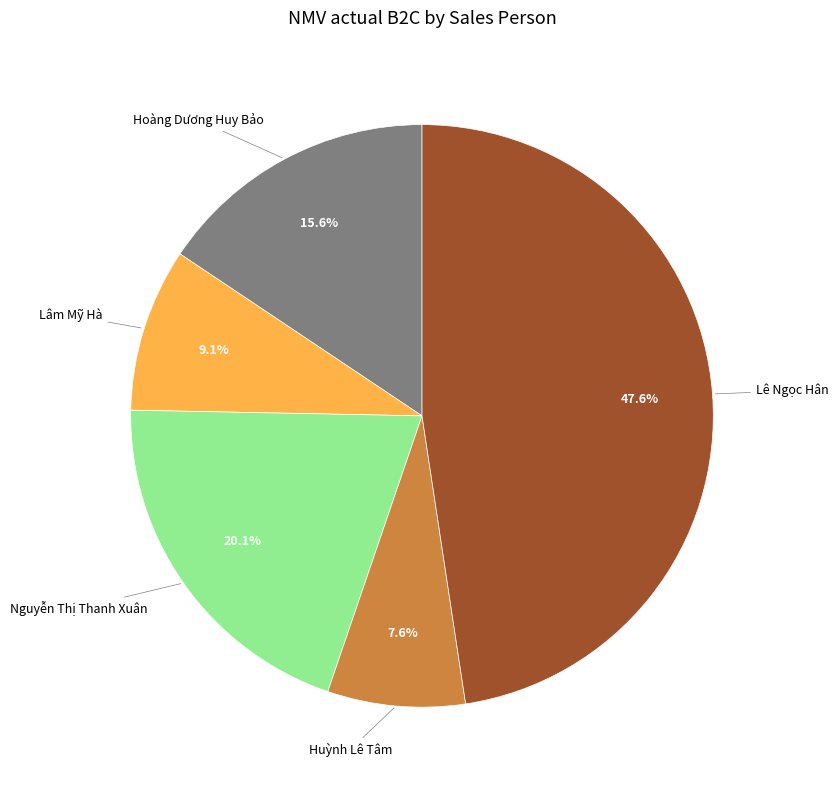

Does any single category account for the majority?

No